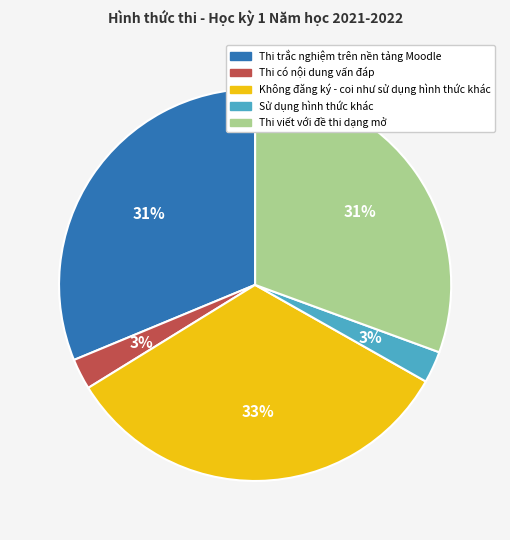

To the nearest percent, what is the average slice percentage?

20%